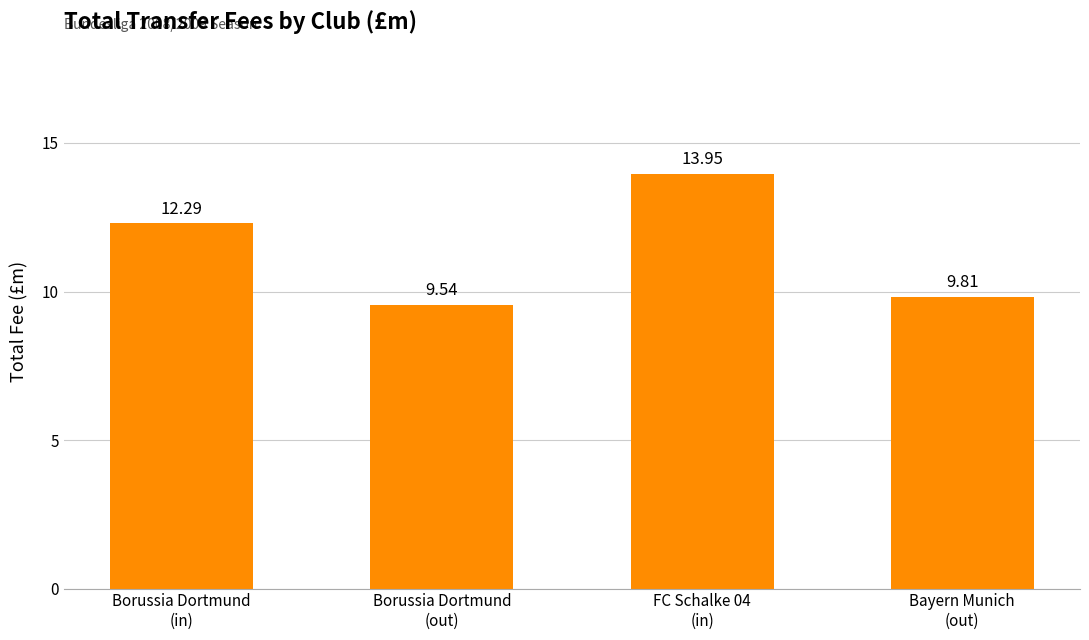

The chart shows a value of 7.2 at FC Schalke 04
(in). True or false?

False